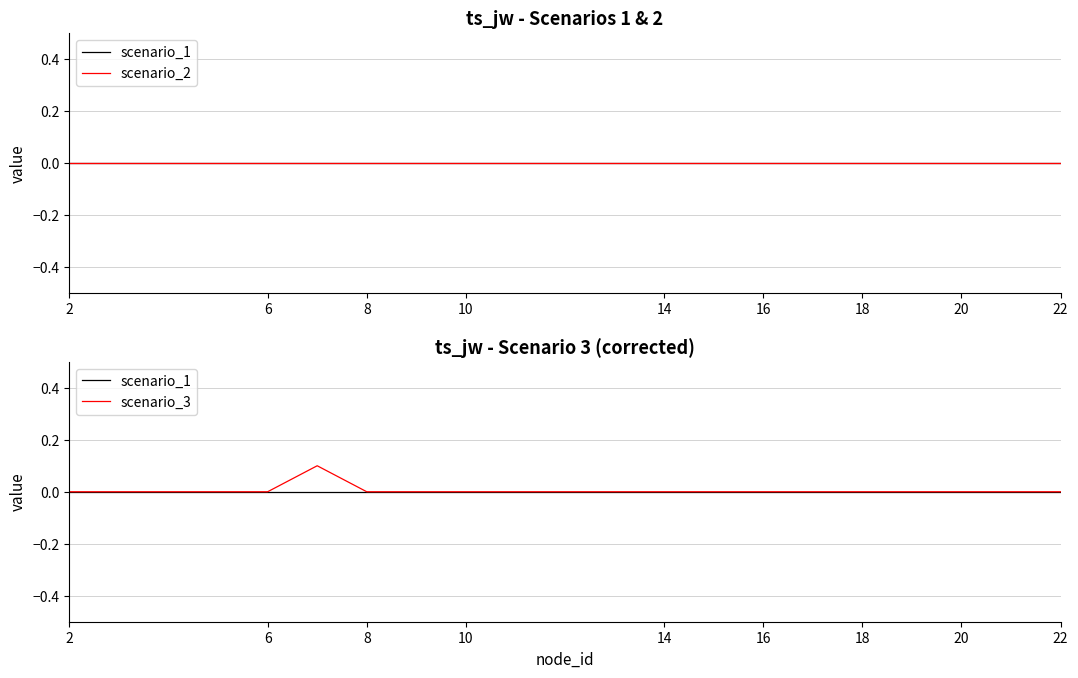

True or false: scenario_3 and scenario_1 intersect in this chart.

False